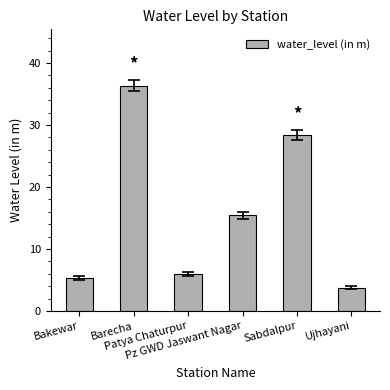

What is the value of the 3rd bar from the left?

6.0